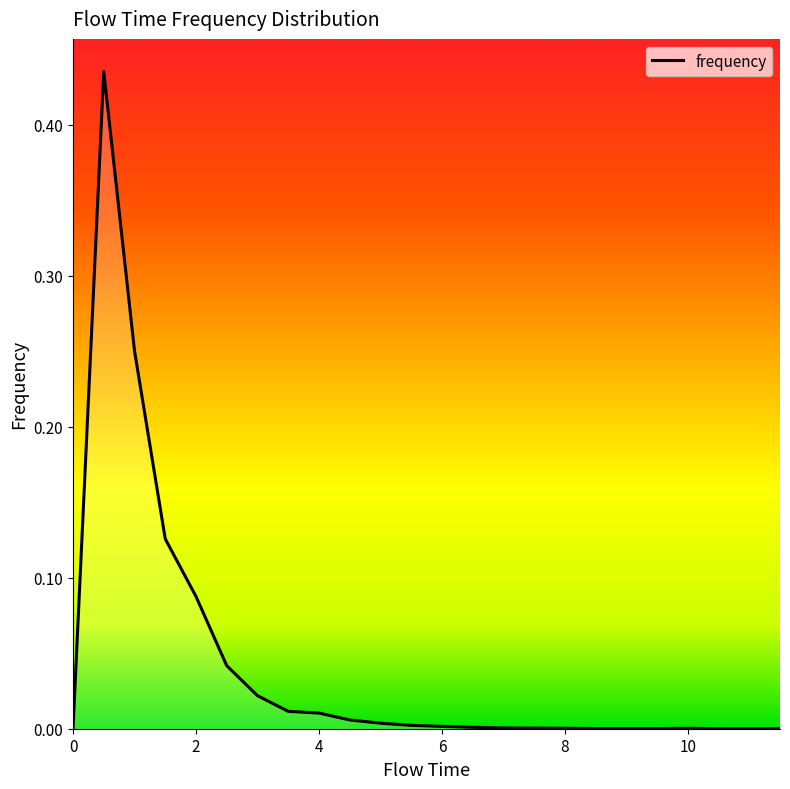

At which category does the data reach its first local peak?

0.5